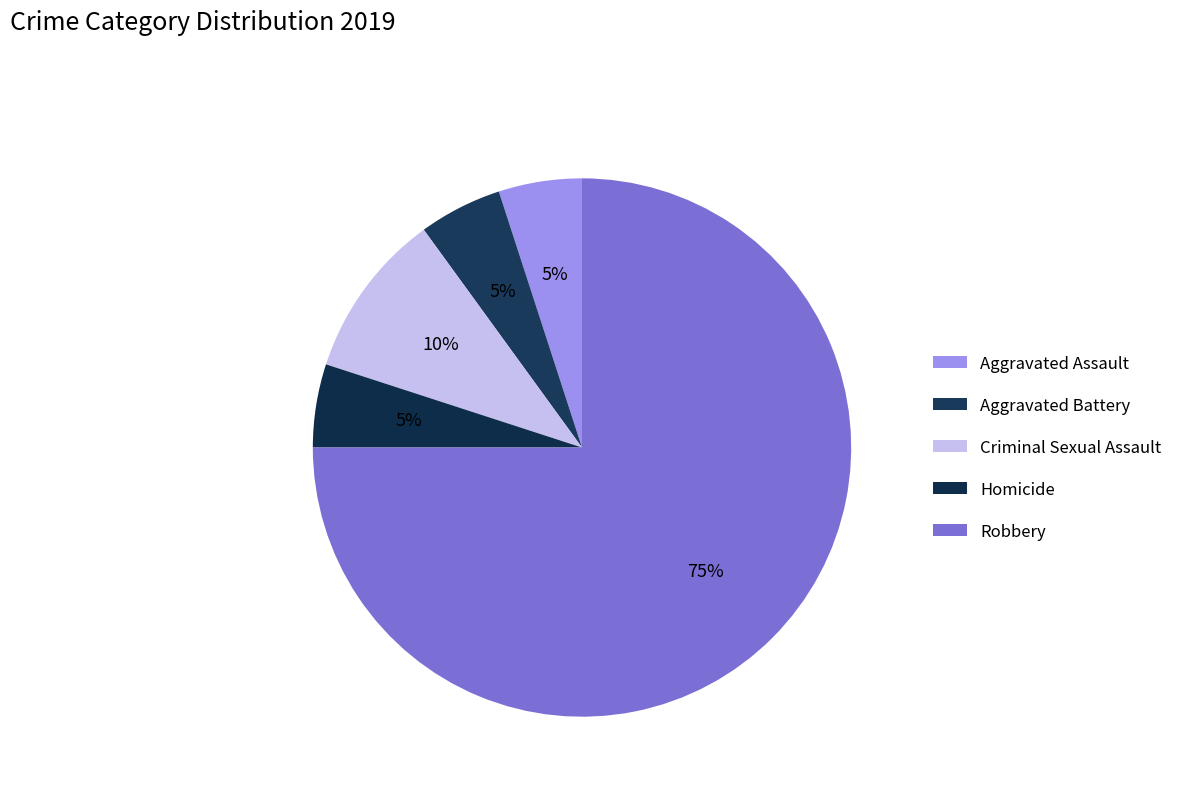

Is it true that Criminal Sexual Assault is 1% of the pie?

False